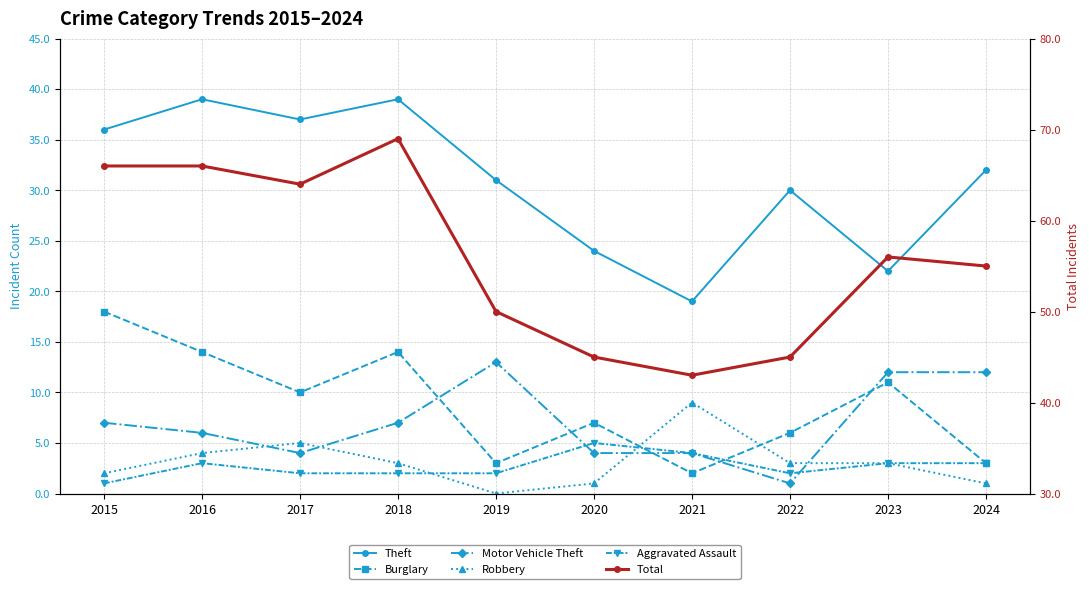

At which label does Robbery first exceed 3?

2016